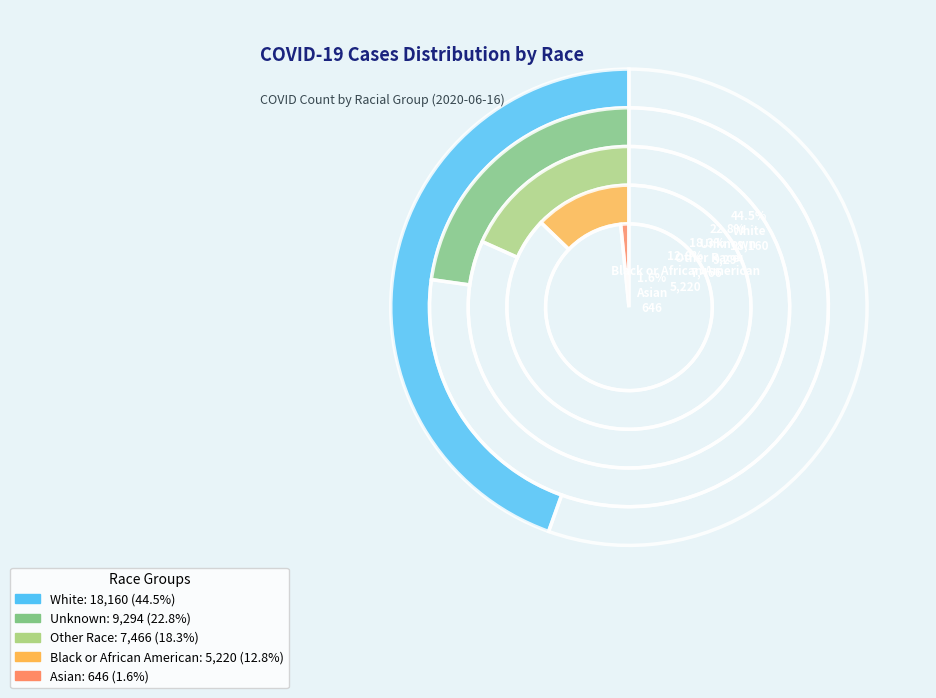

How many segments does this pie chart have?

5